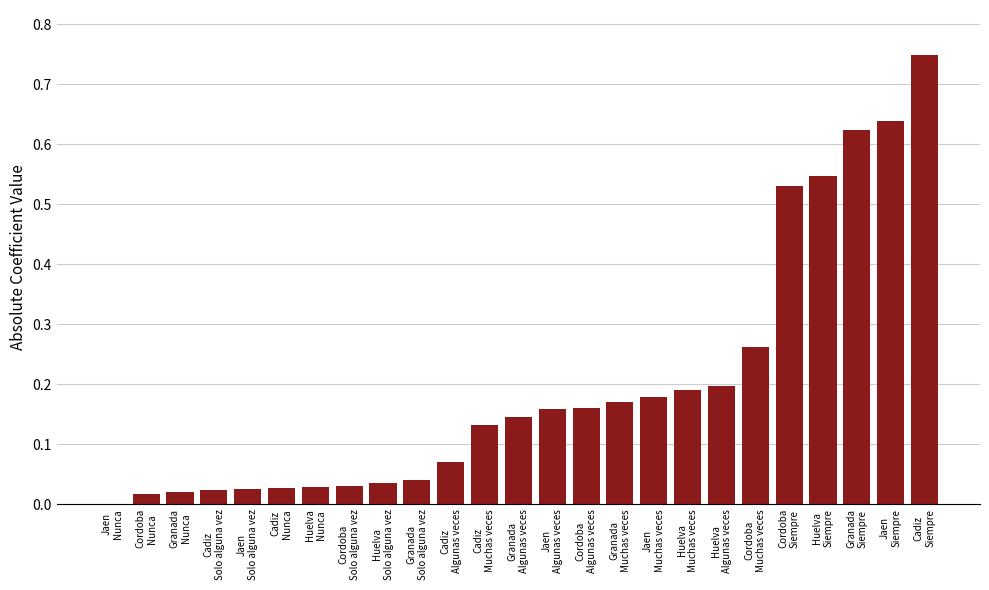

What is the sum of all values?

5.0